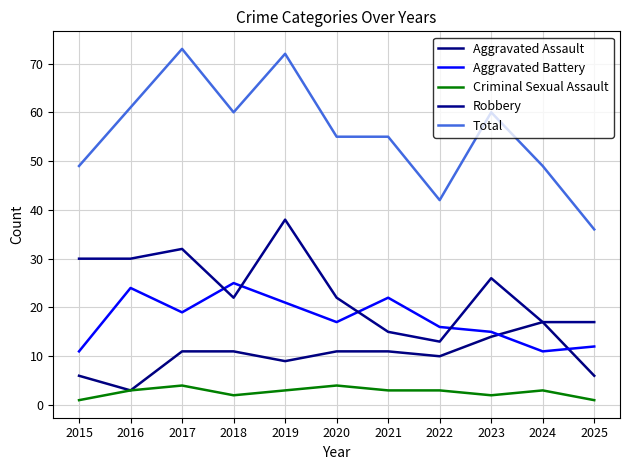

What is the sum of the Criminal Sexual Assault values at 2020 and 2022?

7